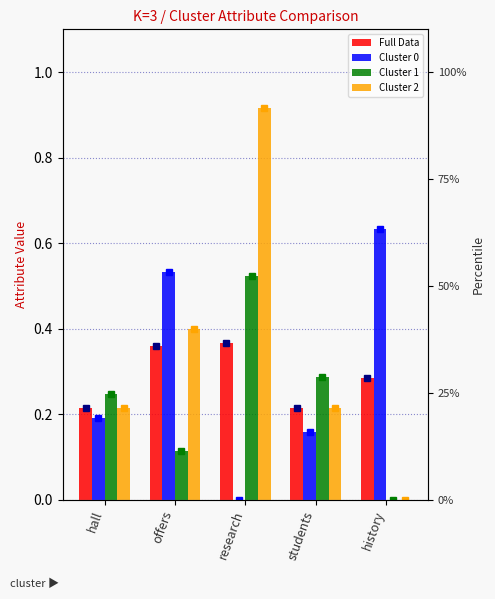

Reading right to left, what are all the values shown in this chart?

Full Data: history=0.3	students=0.2	research=0.4	offers=0.4	hall=0.2
Cluster 0: history=0.6	students=0.2	research=0.0	offers=0.5	hall=0.2
Cluster 1: history=0.0	students=0.3	research=0.5	offers=0.1	hall=0.2
Cluster 2: history=0.0	students=0.2	research=0.9	offers=0.4	hall=0.2